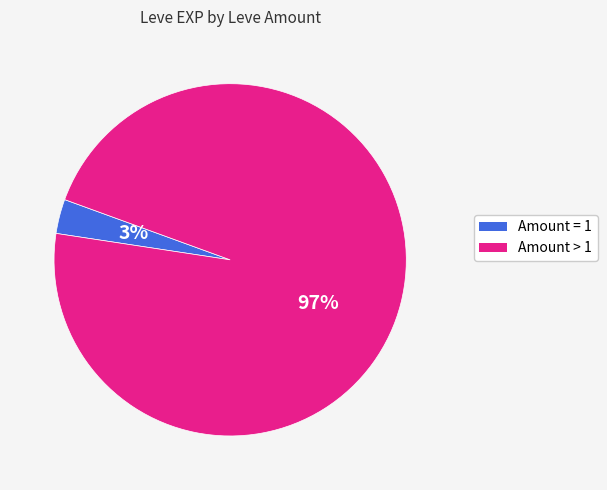

To the nearest percent, what is the difference between the largest and smallest slice percentages?

94%